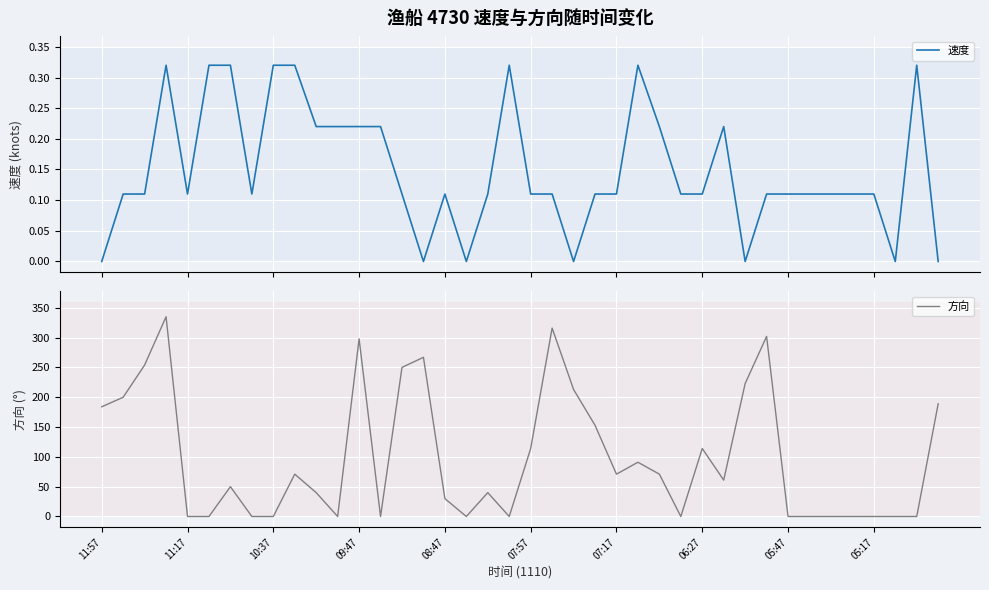

What is the difference between the maximum and second lowest values in the 速度 series?

0.3